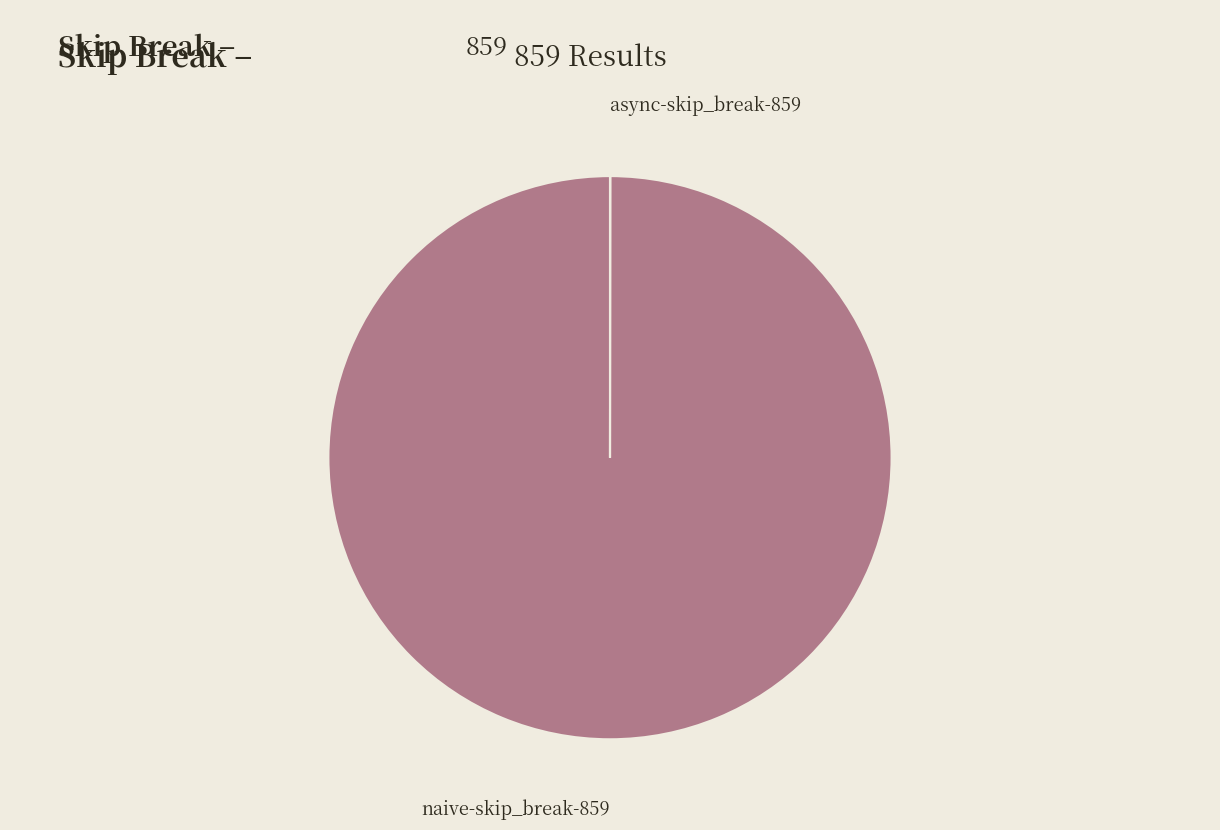

The naive-skip_break-859 slice represents 100% of the pie. True or false?

True